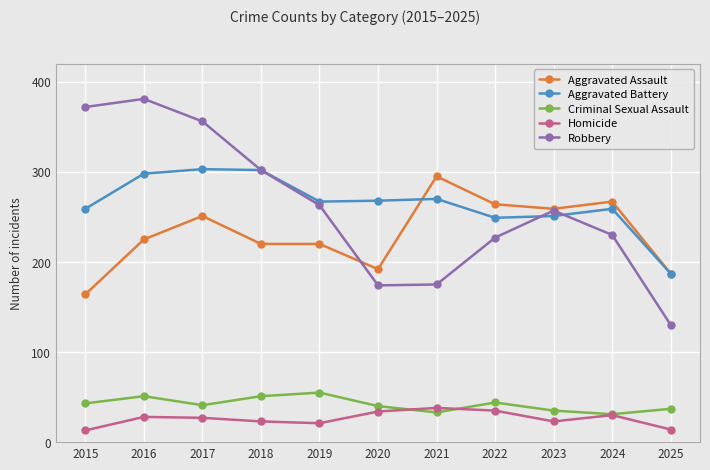

What is the approximate value of Robbery at 2025?

130